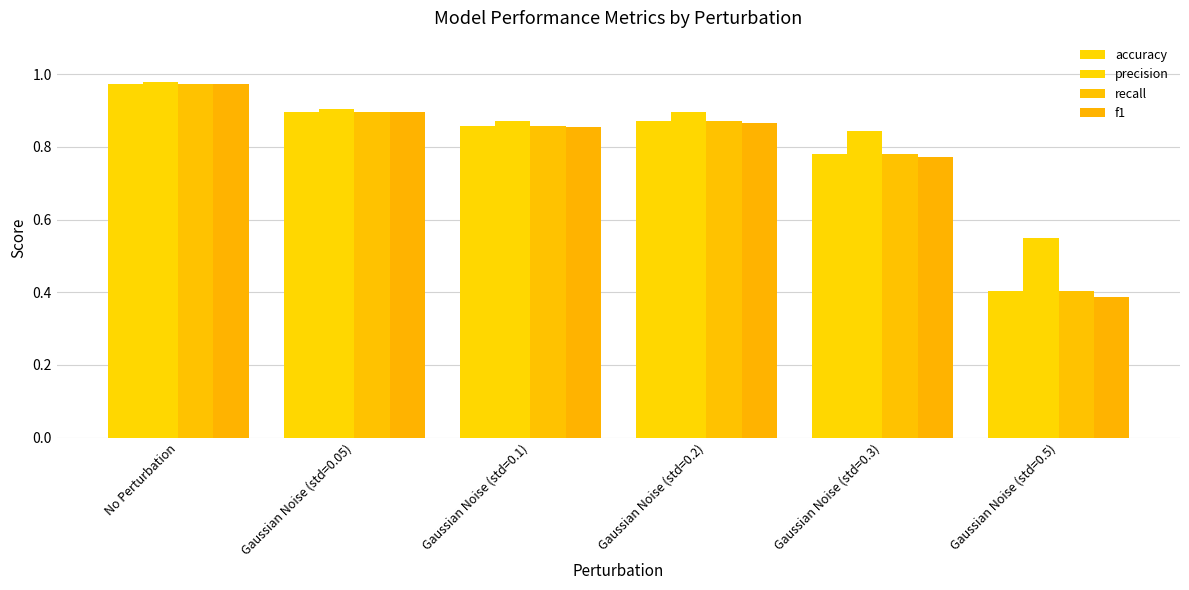

What is the sum of all precision values?

5.0